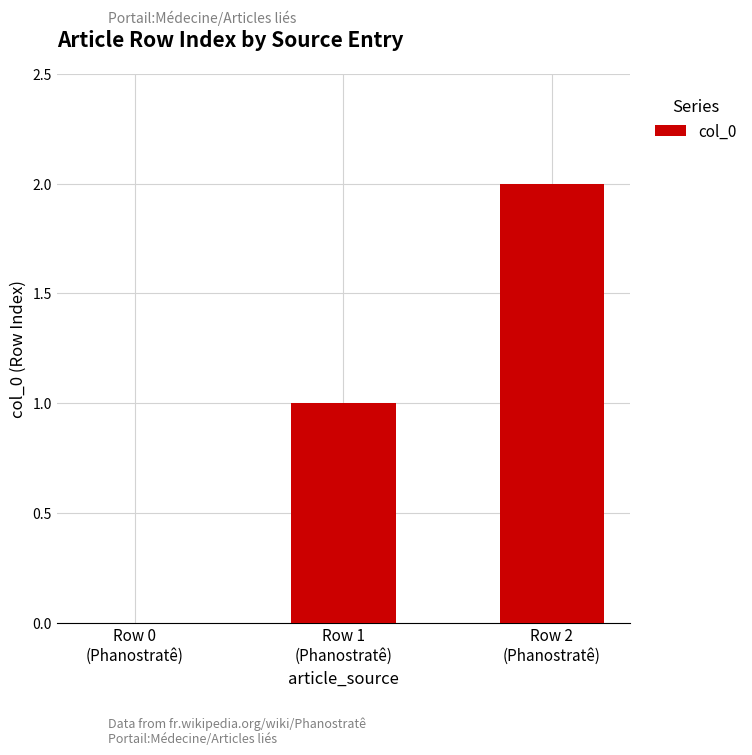

At which category does the chart reach its peak across all series?

Row 2
(Phanostratê)